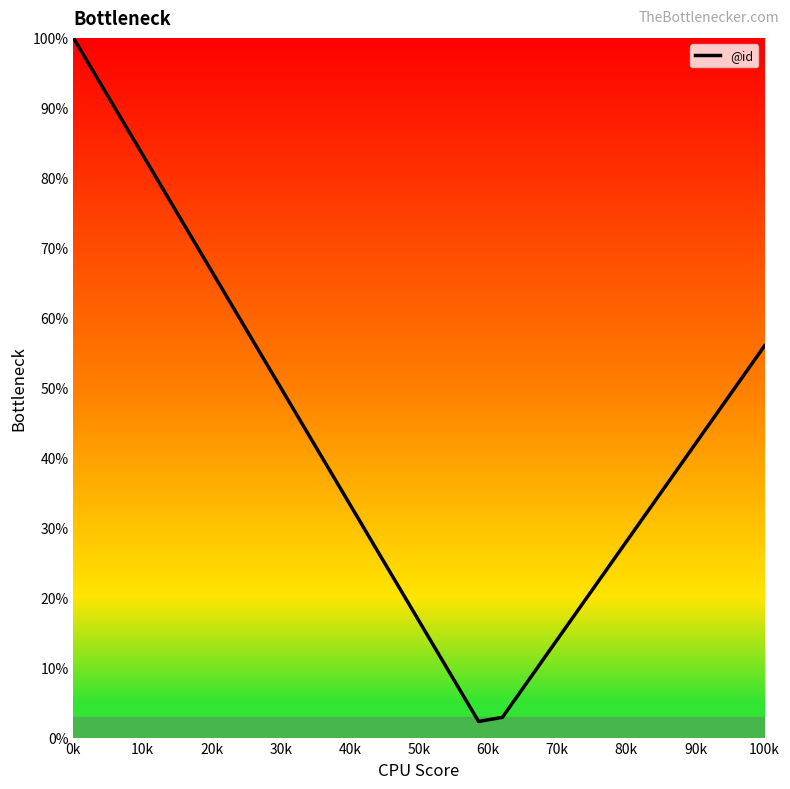

What is the difference between the maximum and minimum values?

97.7